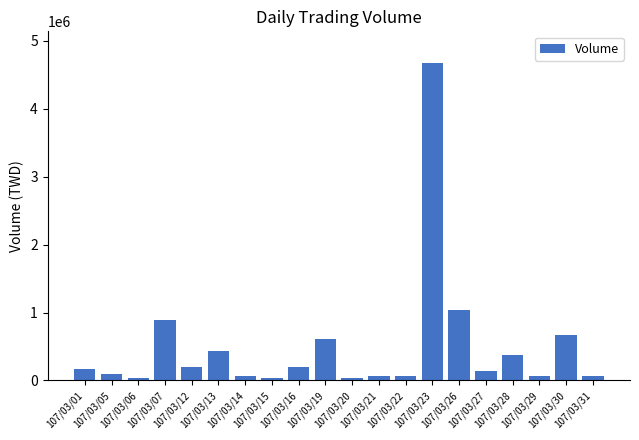

What is the sum of the values at 107/03/16 and 107/03/21?

270650